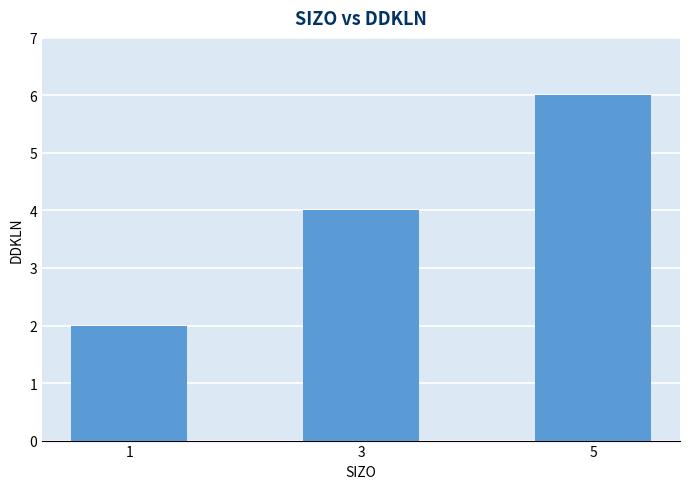

Reading right to left, transcribe all the data shown in this chart.

5=6	3=4	1=2